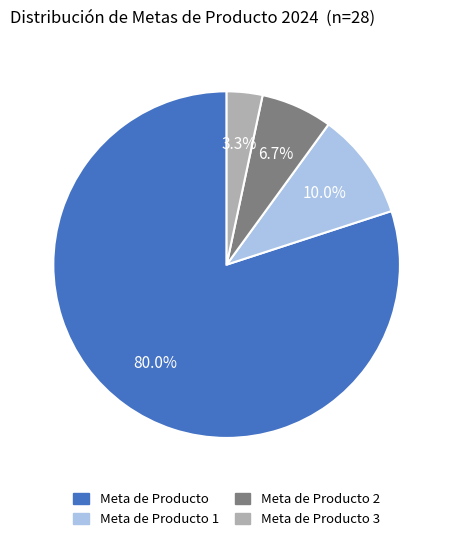

How much of the chart is everything except Meta de Producto 1?

90.0%